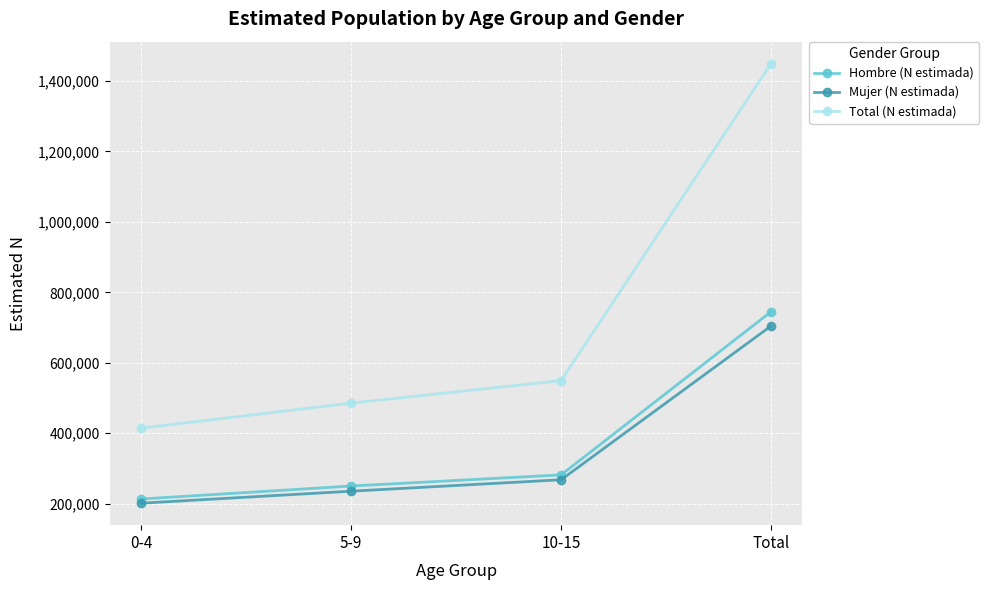

What is the smallest value displayed?

201268